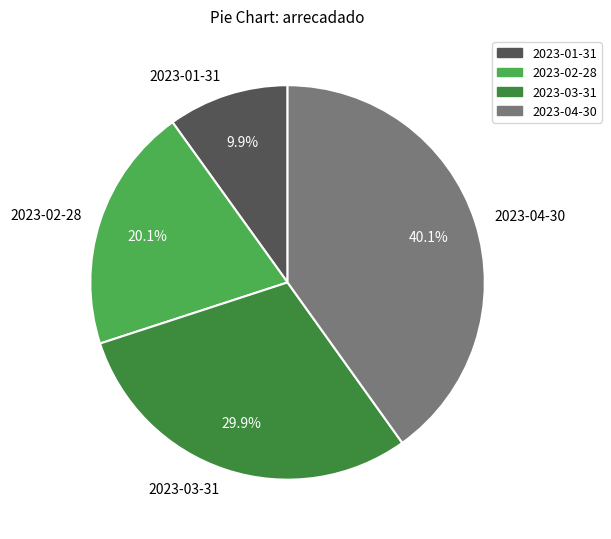

What is the ratio of the value at 2023-03-31 to the value at 2023-02-28?

1.5